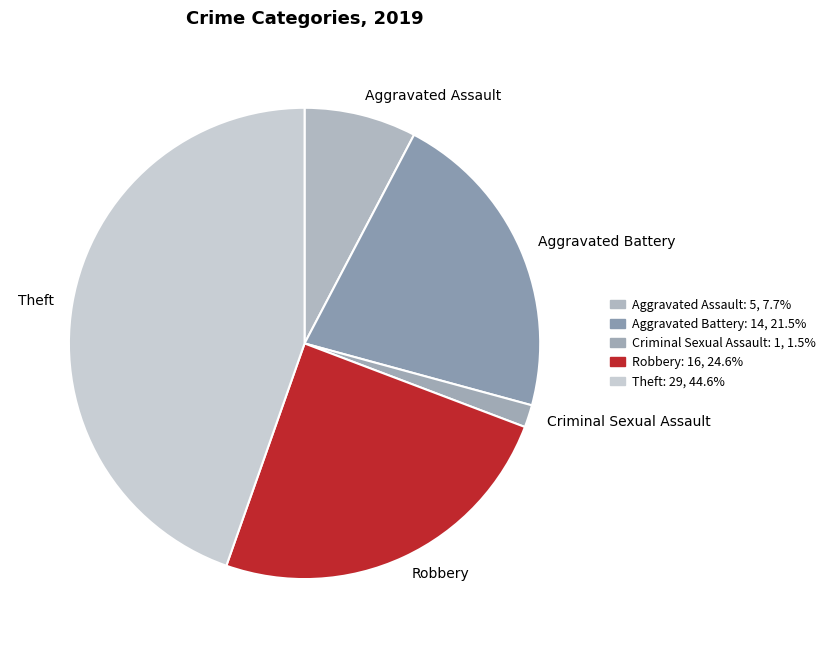

True or false: Theft accounts for 45% of the total.

True